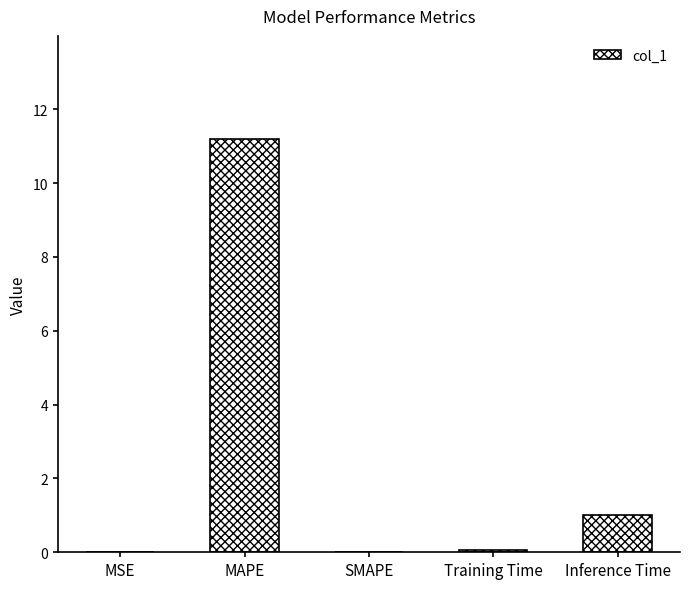

How many data points does each series have?

5